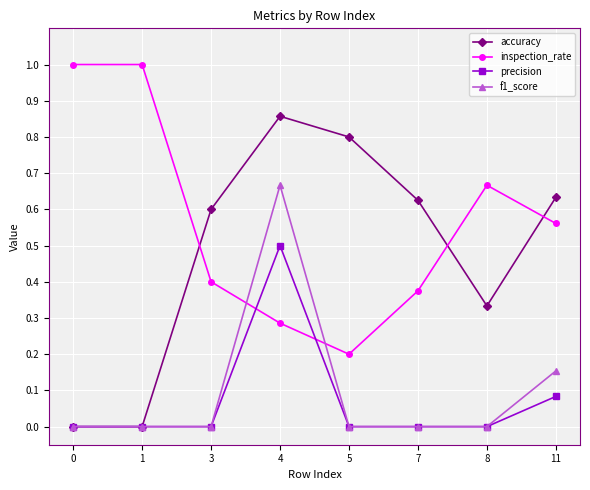

Which series has the widest spread of values?

accuracy